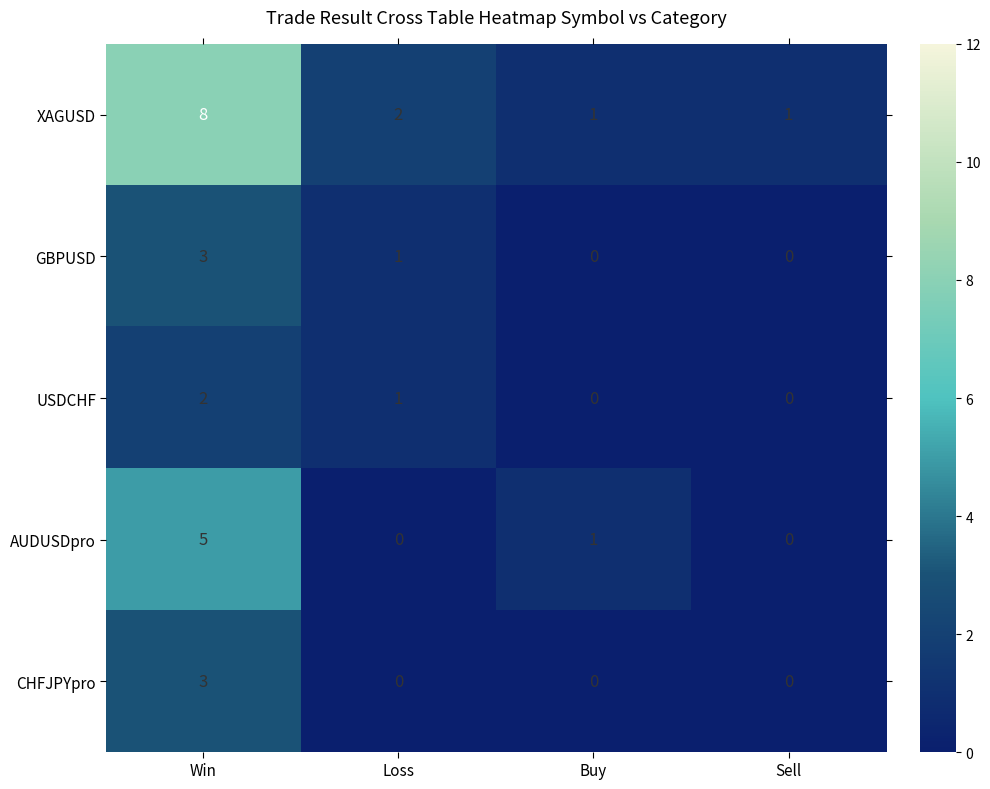

At which label is GBPUSD closest to 1?

Loss